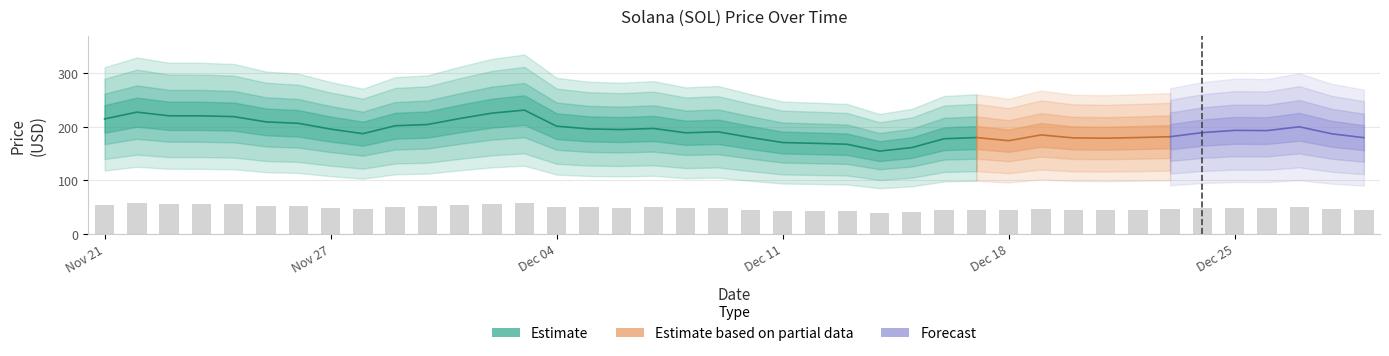

What is the approximate value at 12/22/2021?

44.9